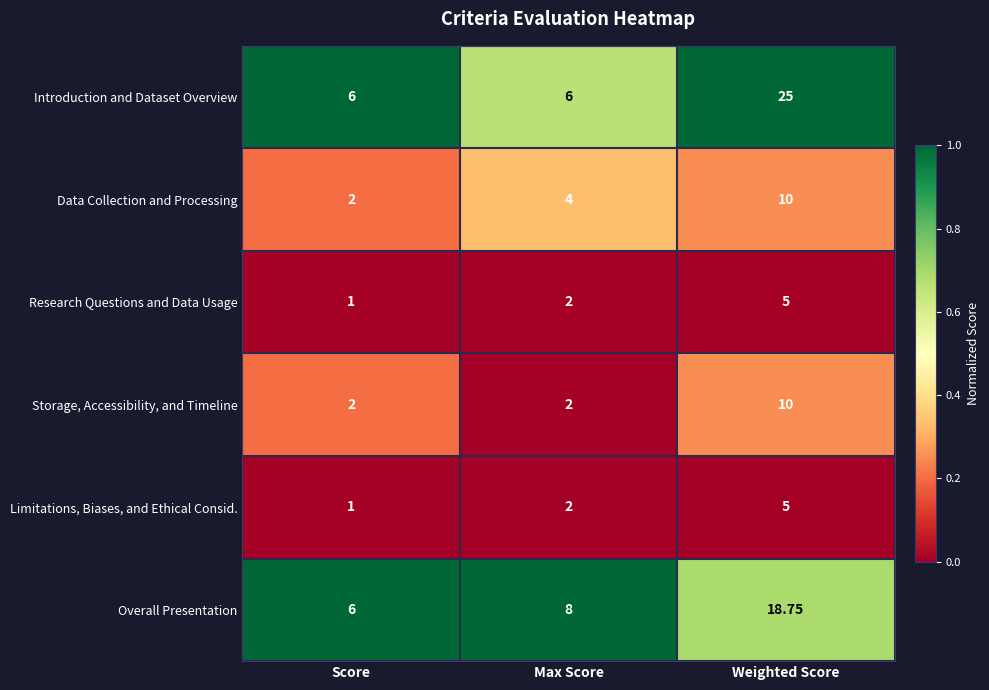

Which series has the widest spread of values?

Introduction and Dataset Overview